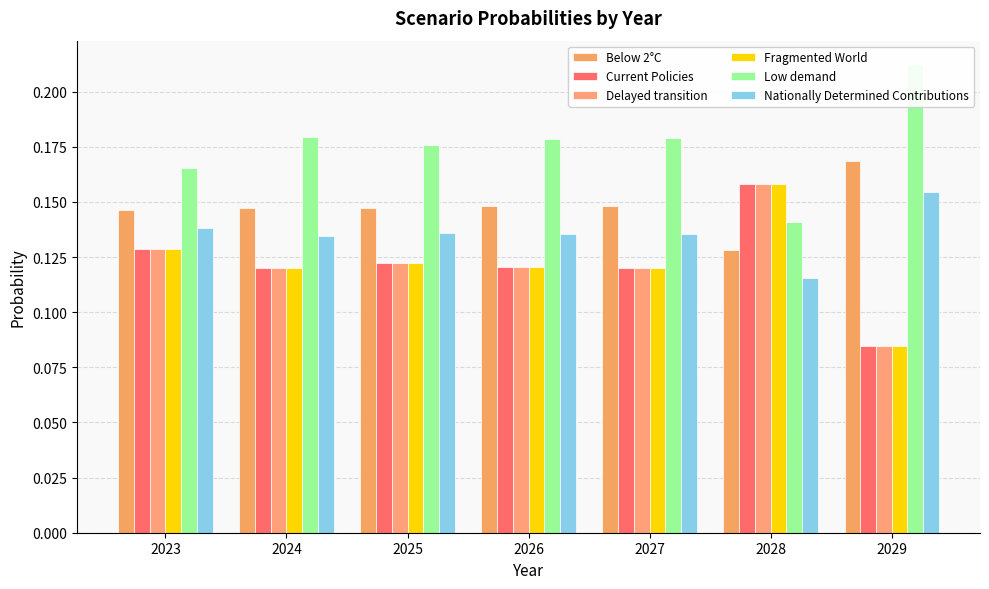

What is the value of the Current Policies bar at the 7th from the left?

0.1